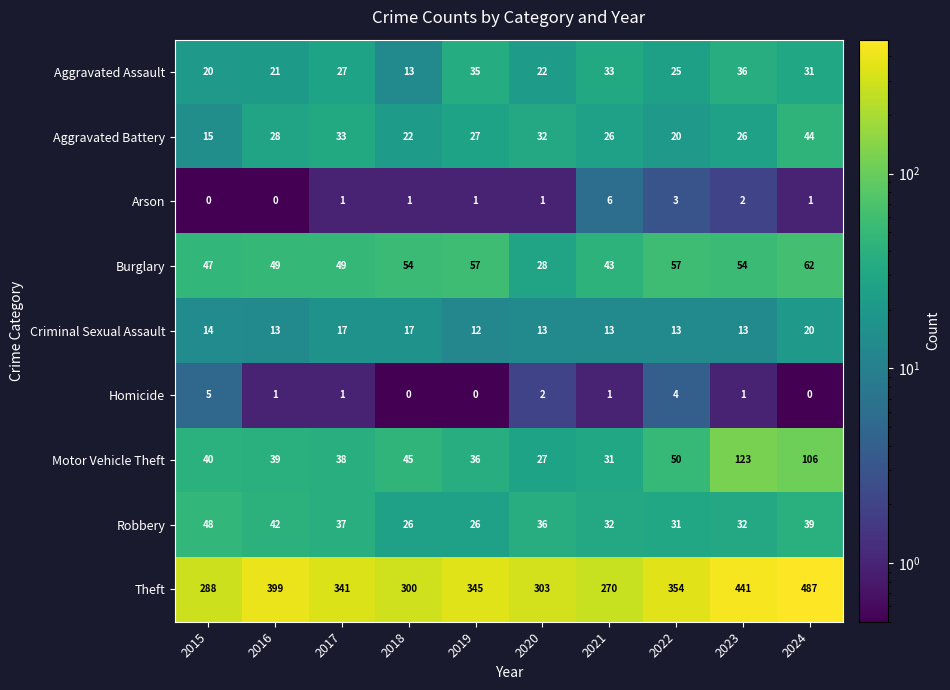

What is the total value across all series at 2022?

557